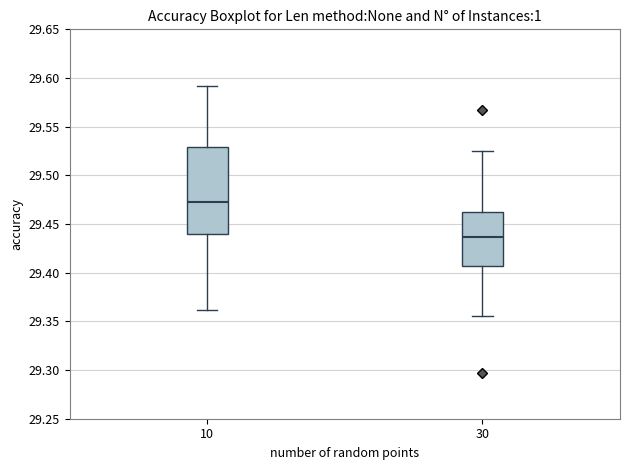

Which box has the highest median line?

10